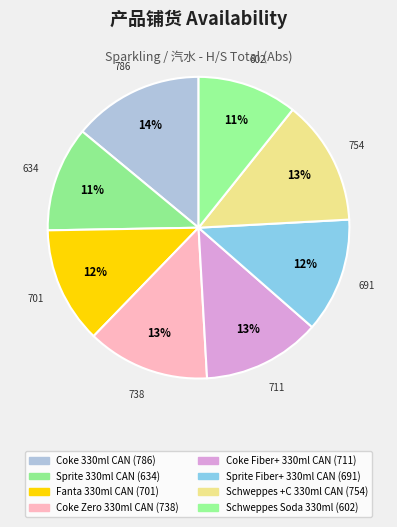

Is there any slice that represents more than half of the pie?

No